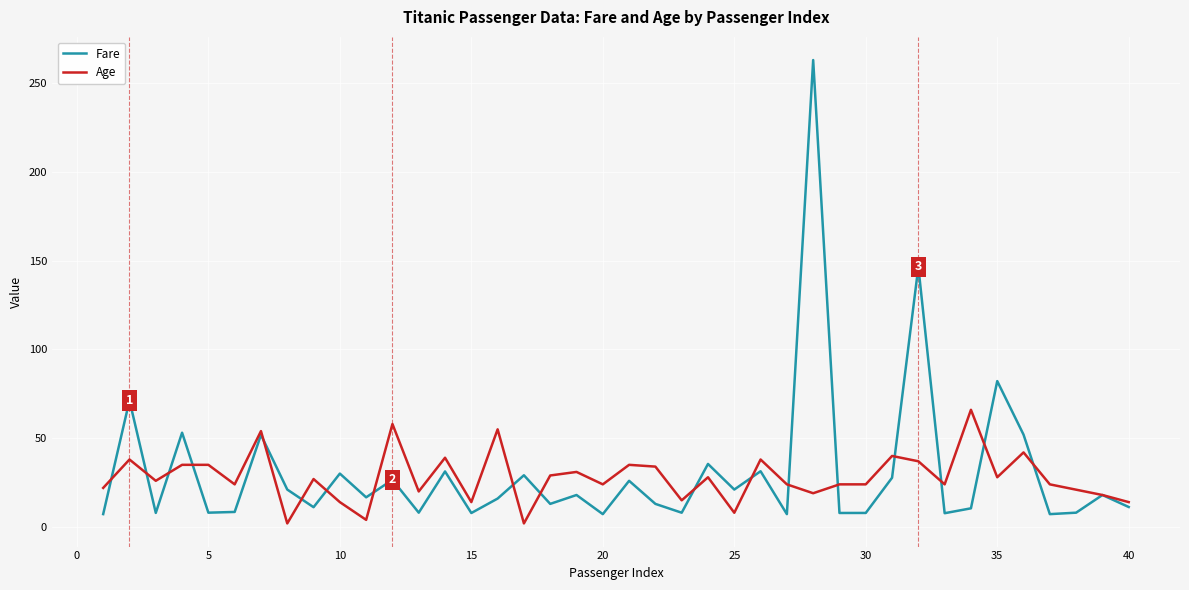

What is the smallest value displayed?

2.0